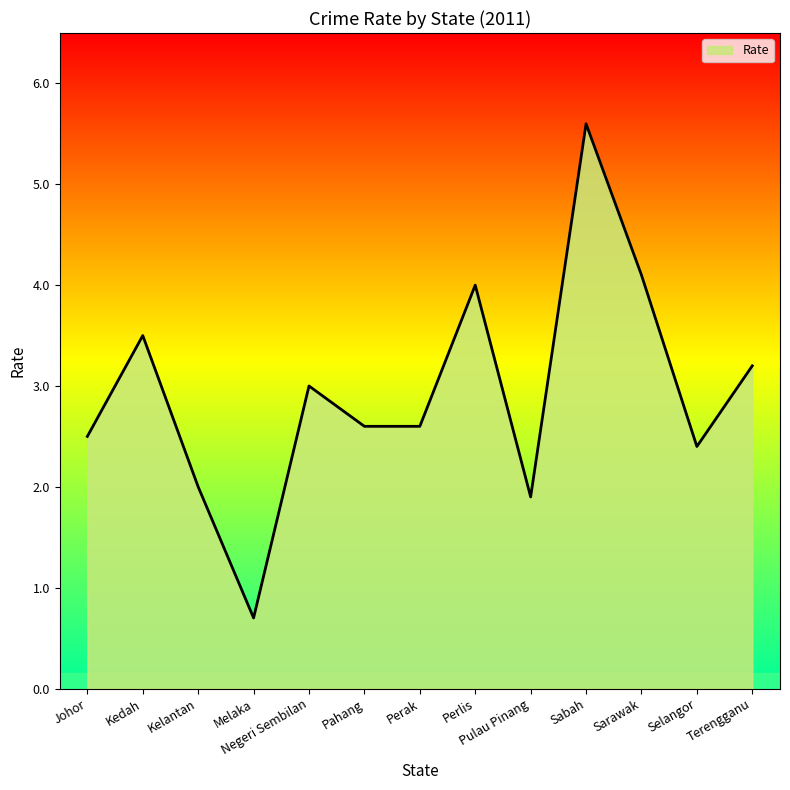

Reading right to left, extract all data points from this chart.

3.2	2.4	4.1	5.6	1.9	4.0	2.6	2.6	3.0	0.7	2.0	3.5	2.5